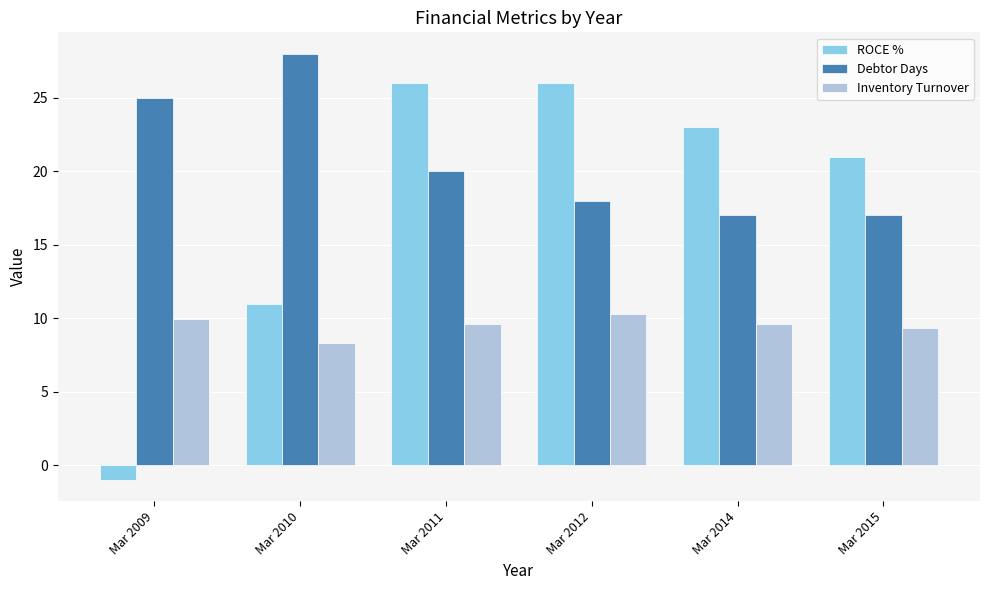

What is the spread (max minus min) of values at Mar 2010?

19.7